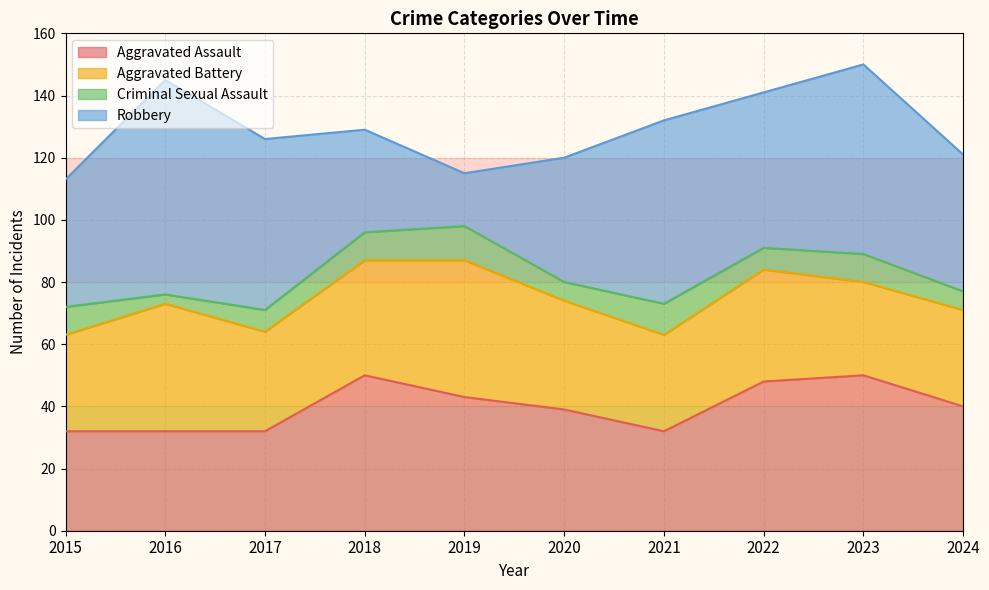

What is the sum of all Criminal Sexual Assault values?

77